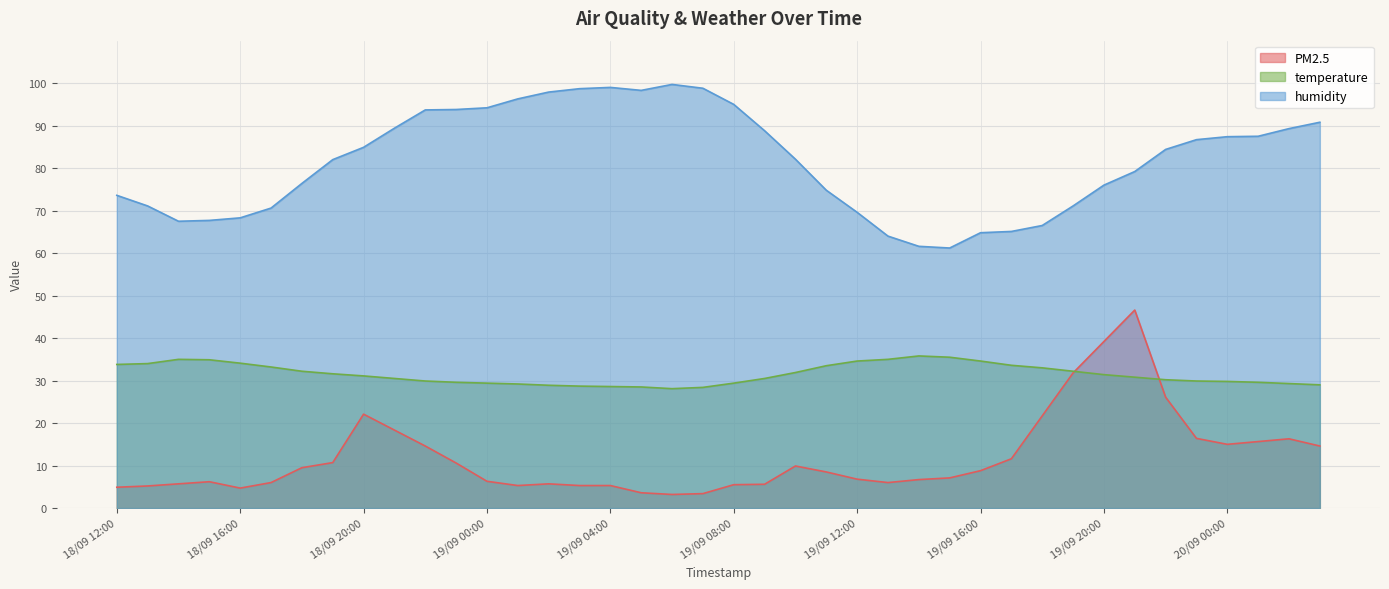

What is the difference between the maximum and minimum values in the temperature series?

7.7